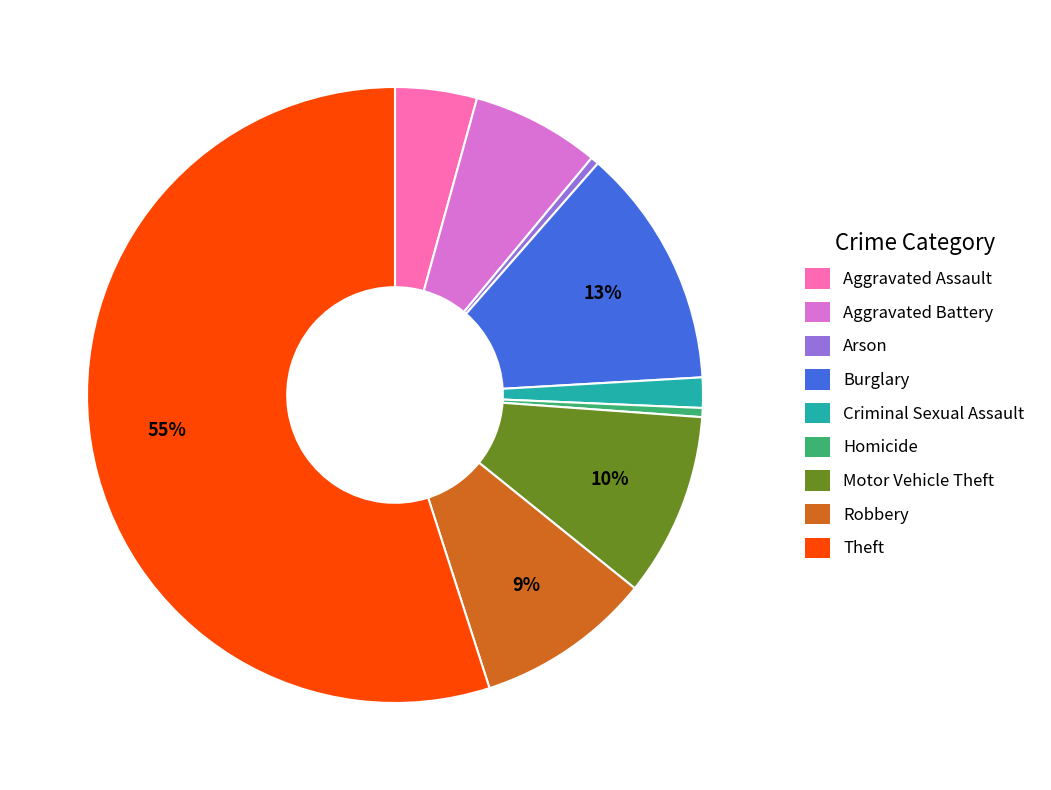

To the nearest percent, what percentage of the pie is Aggravated Battery?

7%